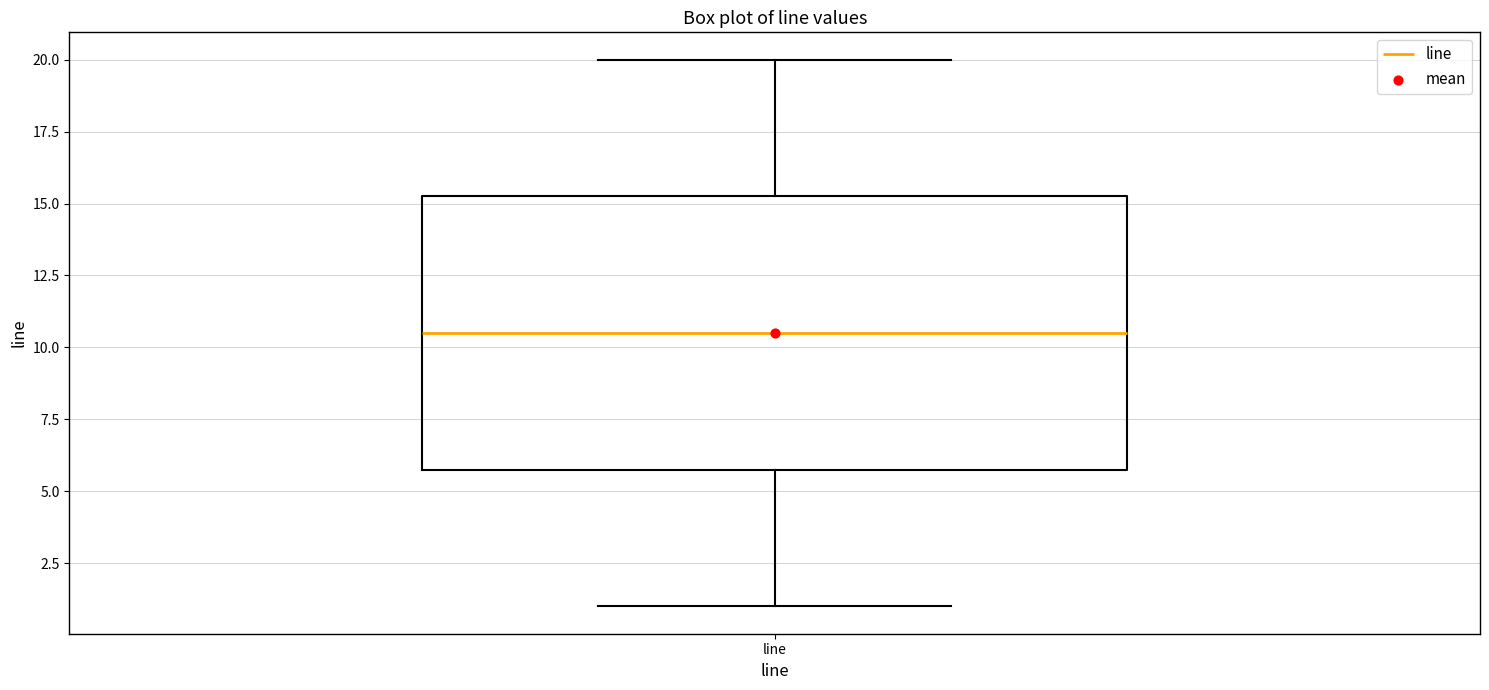

Read this box plot against the y-axis: the position of the median line, the range covered by the box, and the ends of both whiskers. The values are not printed on the chart, so give them approximately, as read against the axis.

median 10.5, box 6.0 to 15.5, whiskers 1.0 to 20.0